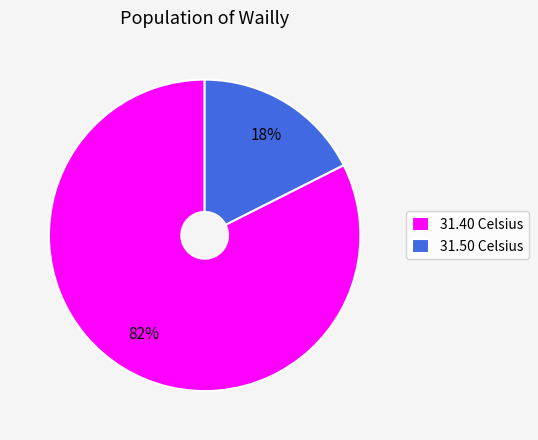

Which has a higher value, 31.40 Celsius or 31.50 Celsius?

31.40 Celsius